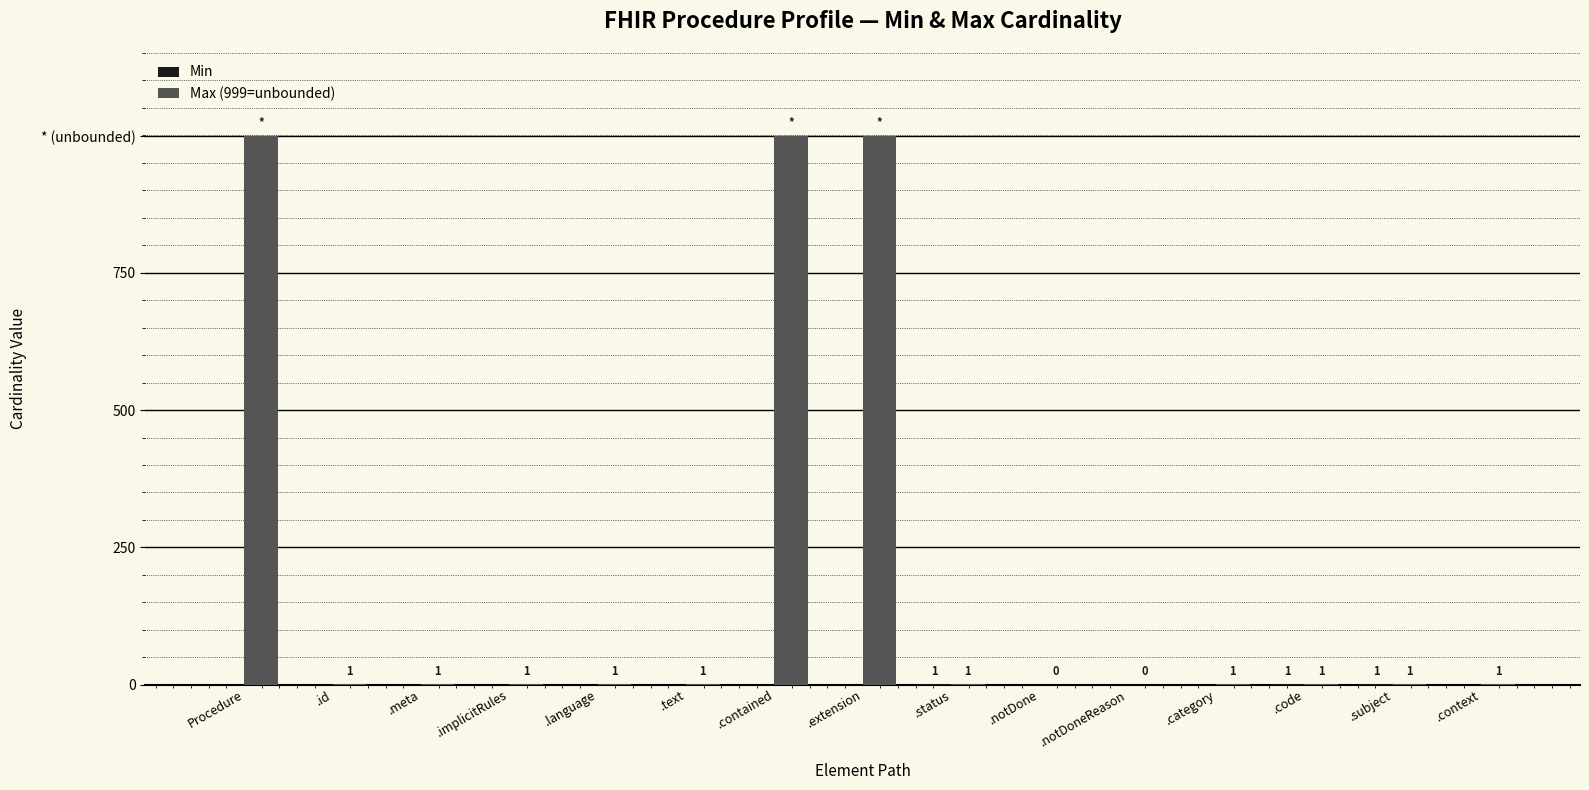

What are all the series names shown in the legend?

Min, Max (999=unbounded)